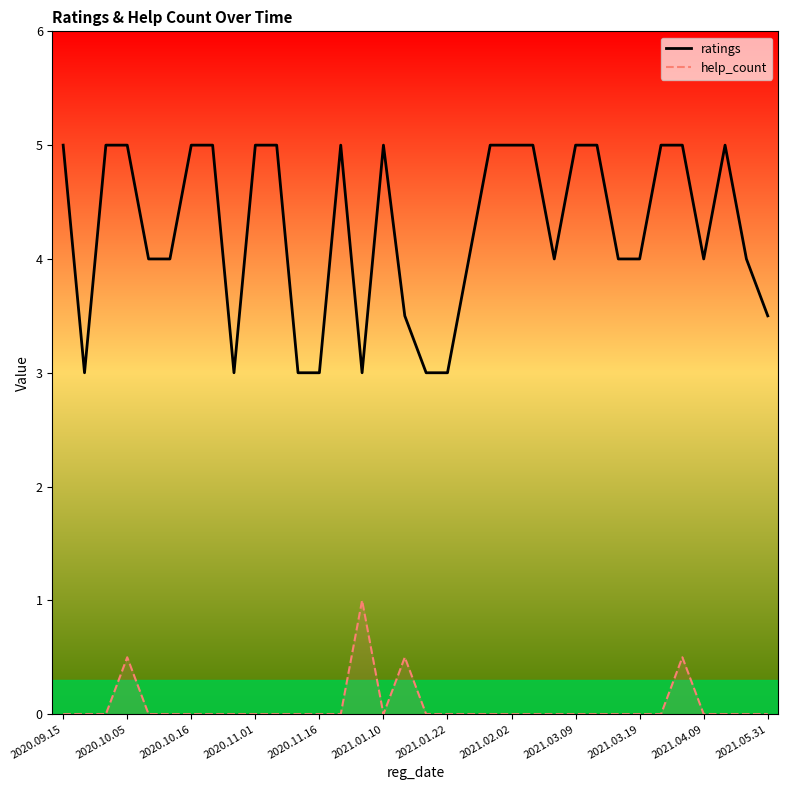

What is the total value across all series at 2021.05.31?

3.5